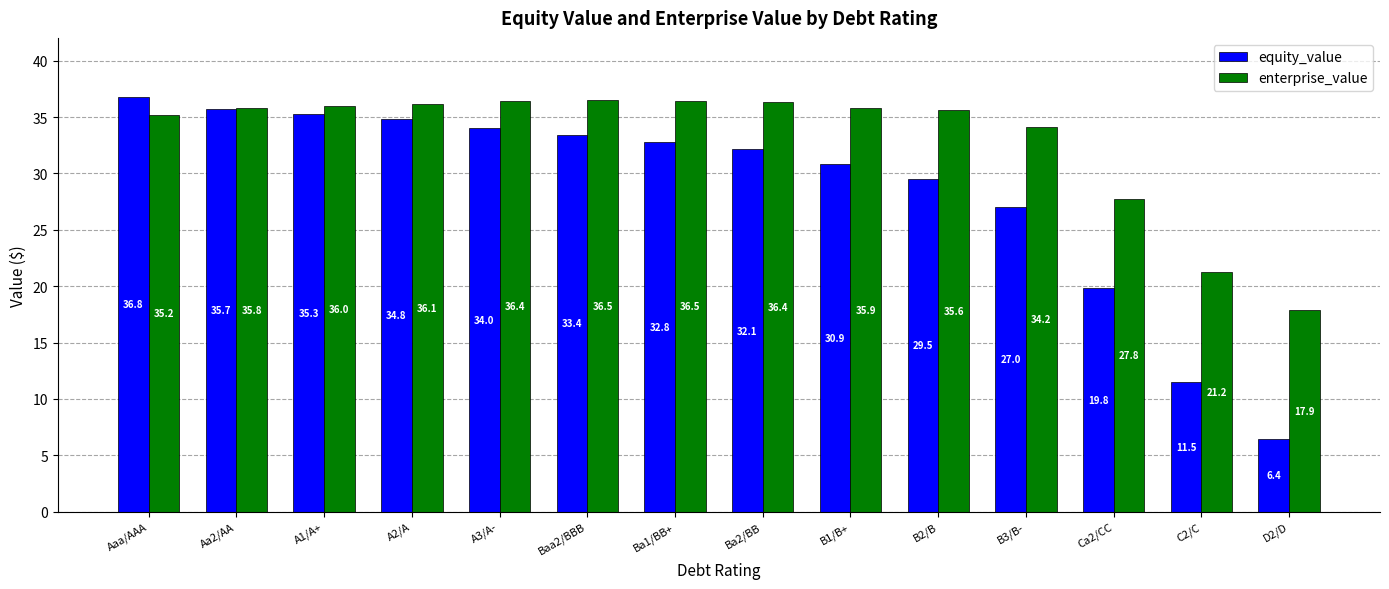

Between B3/B- and Ca2/CC, which series saw the biggest shift?

equity_value